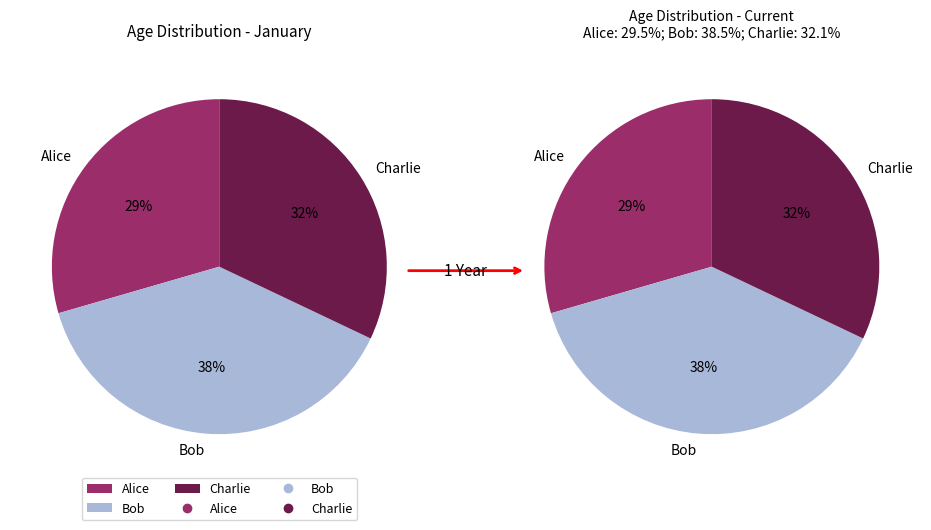

What percentage is the Charlie slice, to the nearest percent?

32%